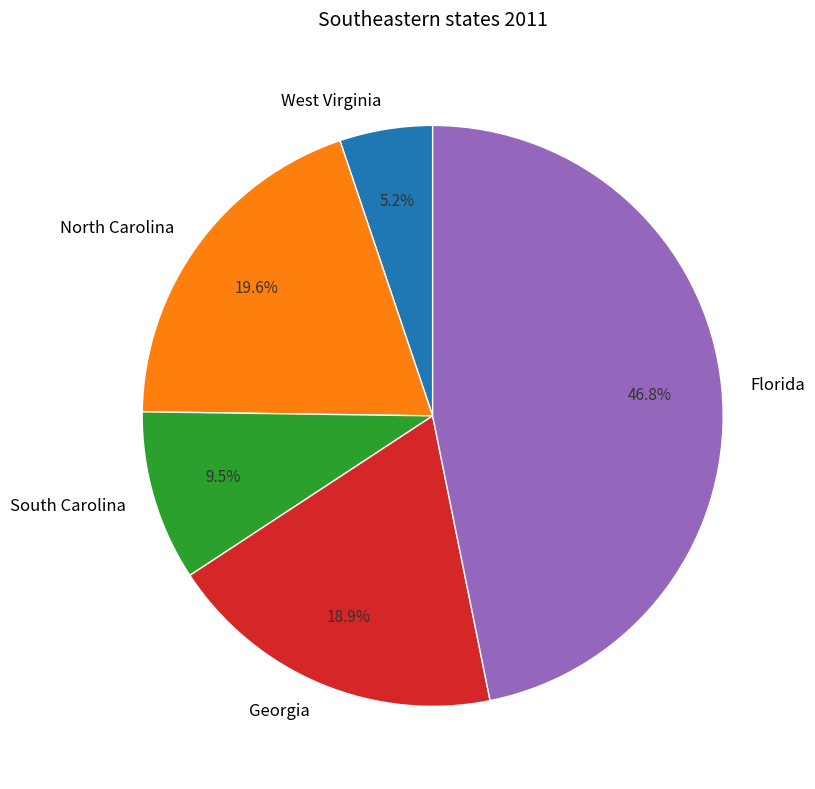

How much of the chart is everything except South Carolina?

90.5%